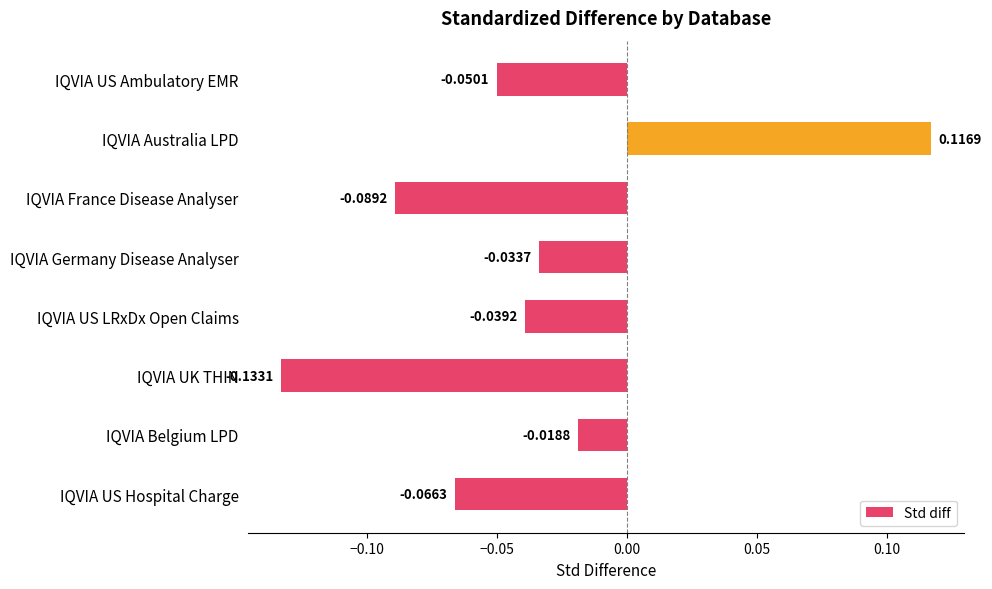

Which category has the lowest value across all series?

IQVIA UK THIN